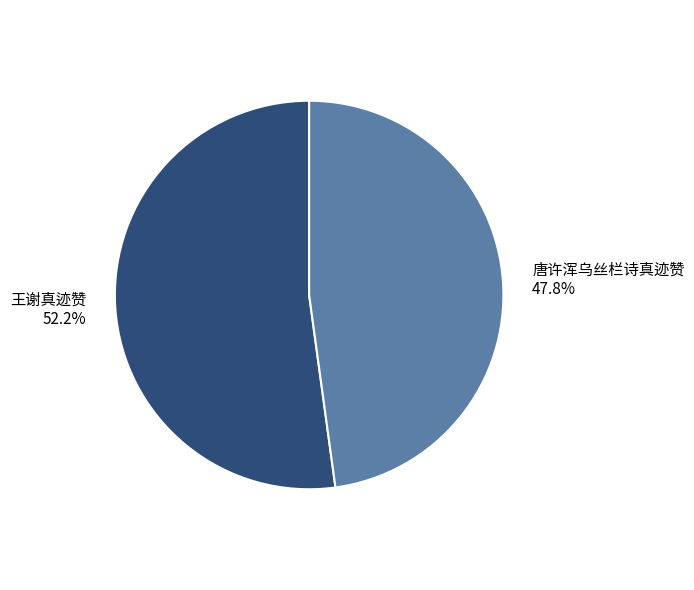

Is the sum of 王谢真迹赞 and 唐许浑乌丝栏诗真迹赞 greater than half?

Yes